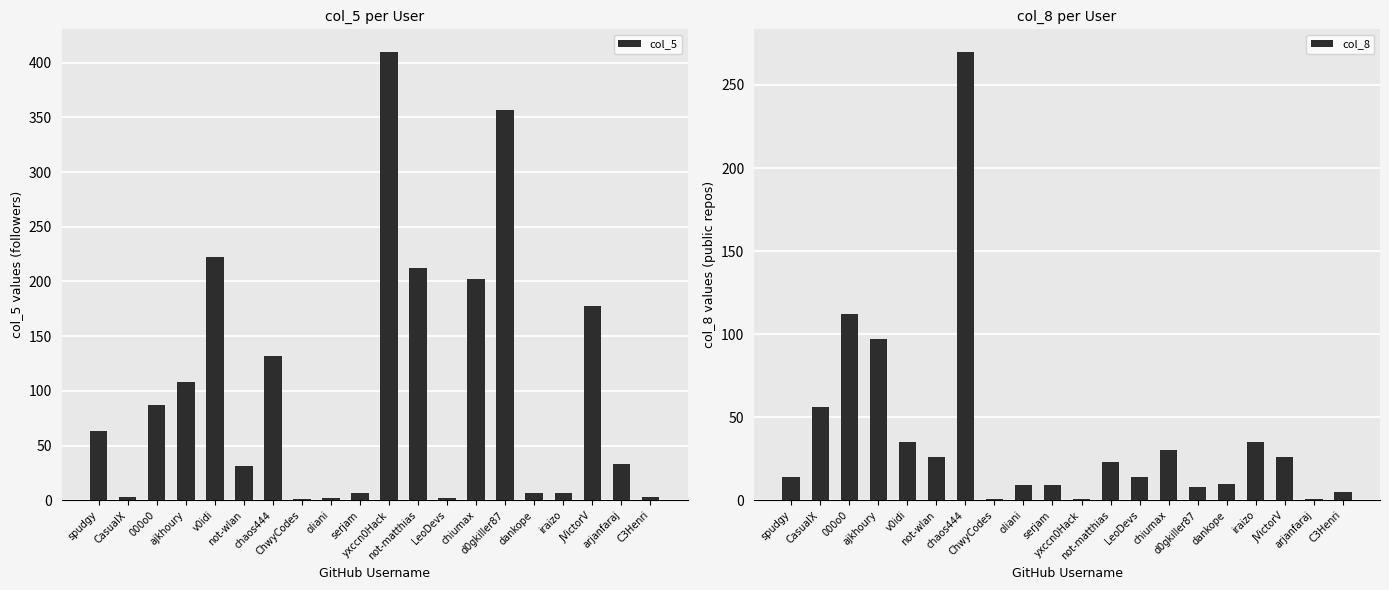

What is the sum of all col_8 values?

782